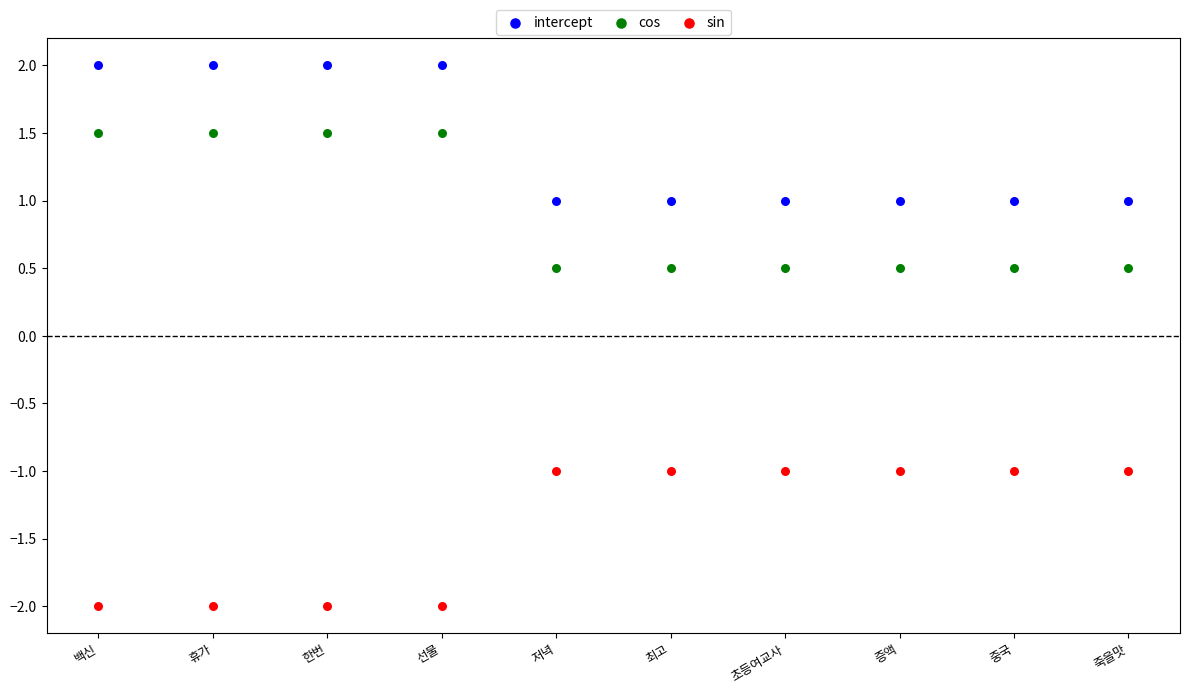

Across all data points, what is the range of Y values (max minus min)?

4.0